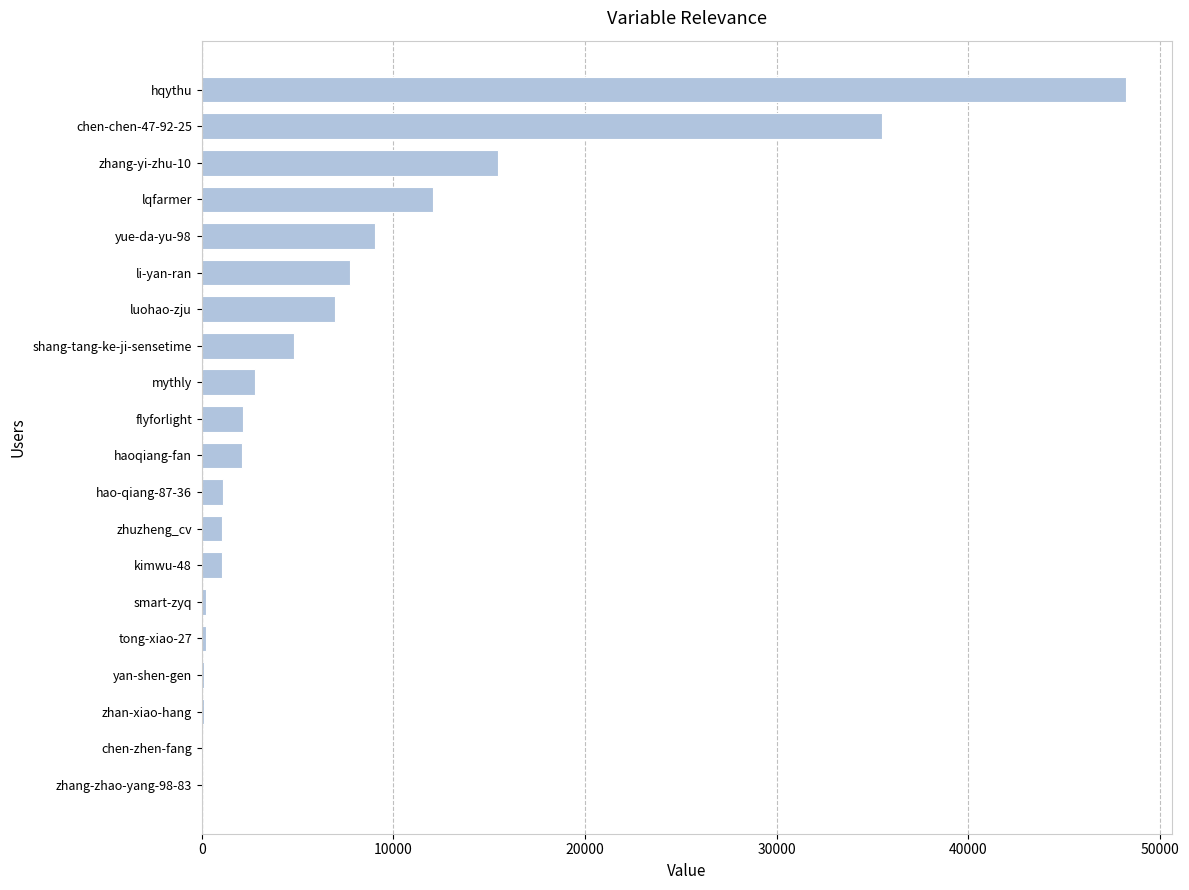

Which has a higher value, hqythu or shang-tang-ke-ji-sensetime?

hqythu